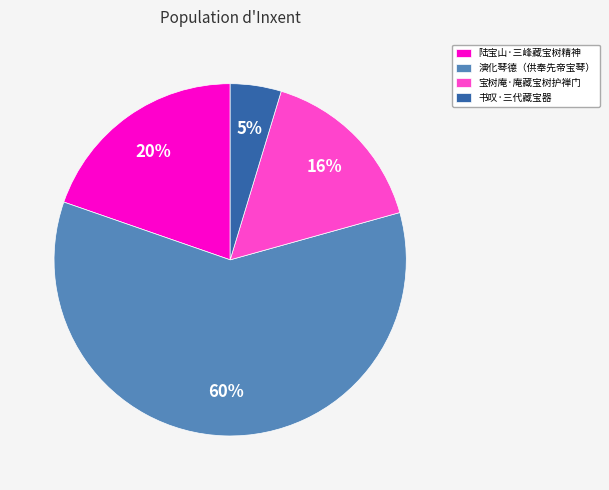

Rank the categories by value from lowest to highest.

书叹·三代藏宝器, 宝树庵·庵藏宝树护禅门, 陆宝山·三峰藏宝树精神, 演化琴德（供奉先帝宝琴）